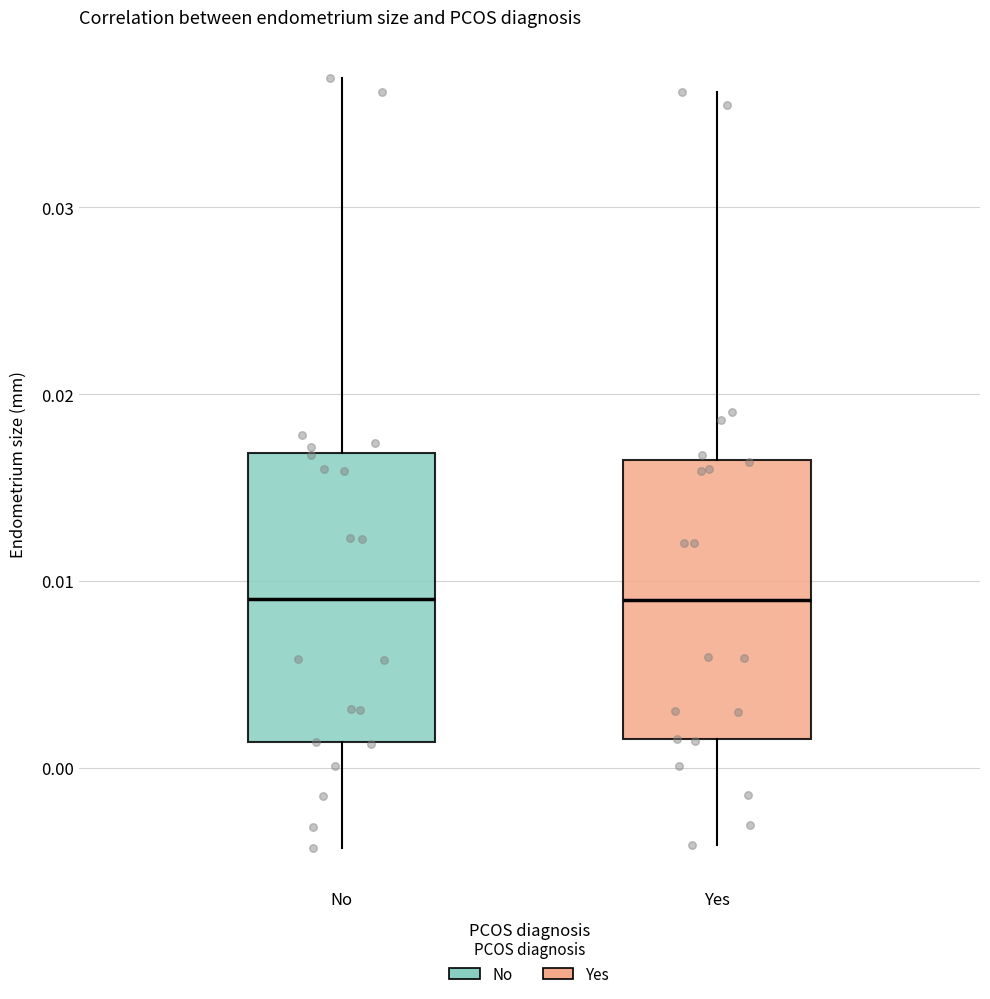

Reading left to right, read every box against the y-axis: the position of its median line, the range the box covers, and the ends of its whiskers. The values are not printed on the chart, so give them approximately, as read against the axis.

No: median 0.009, box 0.001 to 0.017, whiskers -0.004 to 0.037
Yes: median 0.009, box 0.002 to 0.016, whiskers -0.004 to 0.036